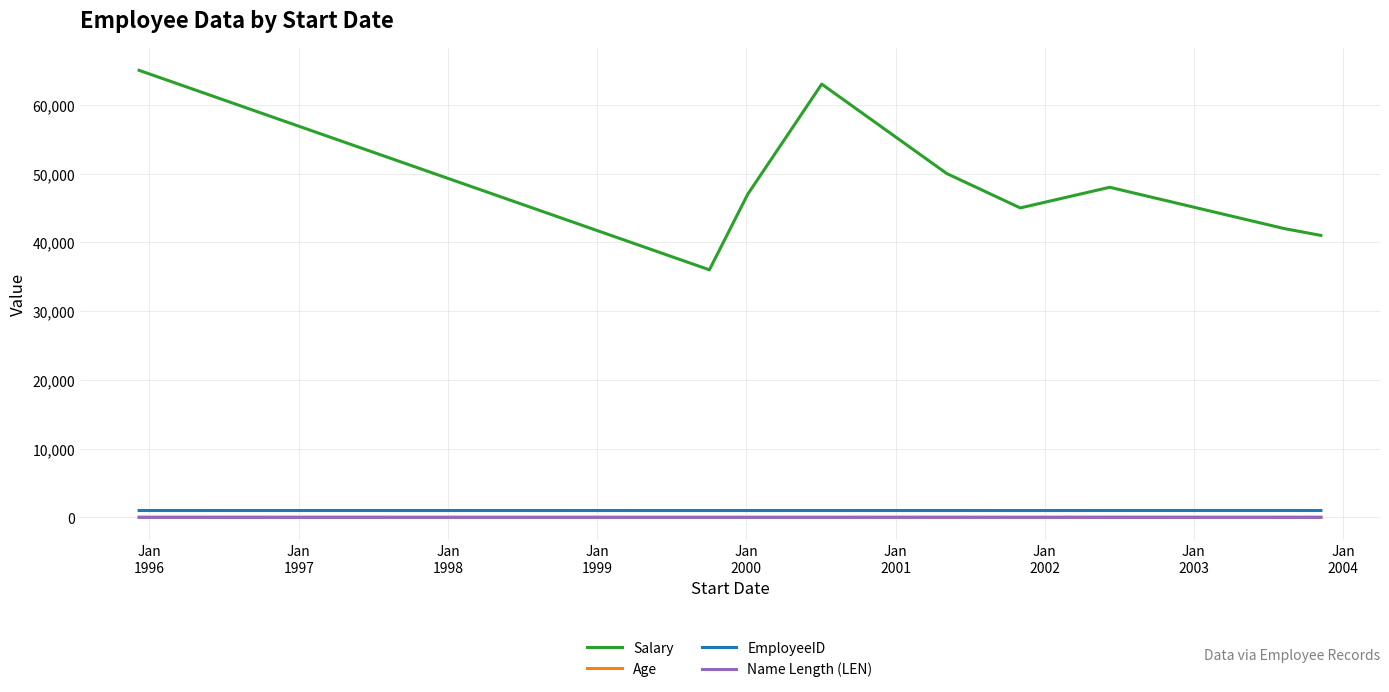

How many lines are shown in the chart?

4